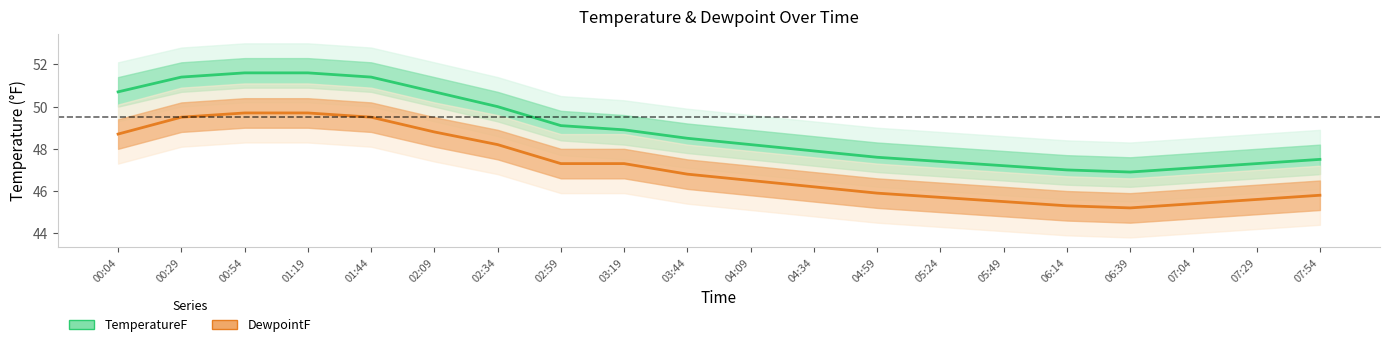

True or false: DewpointF and TemperatureF intersect in this chart.

False